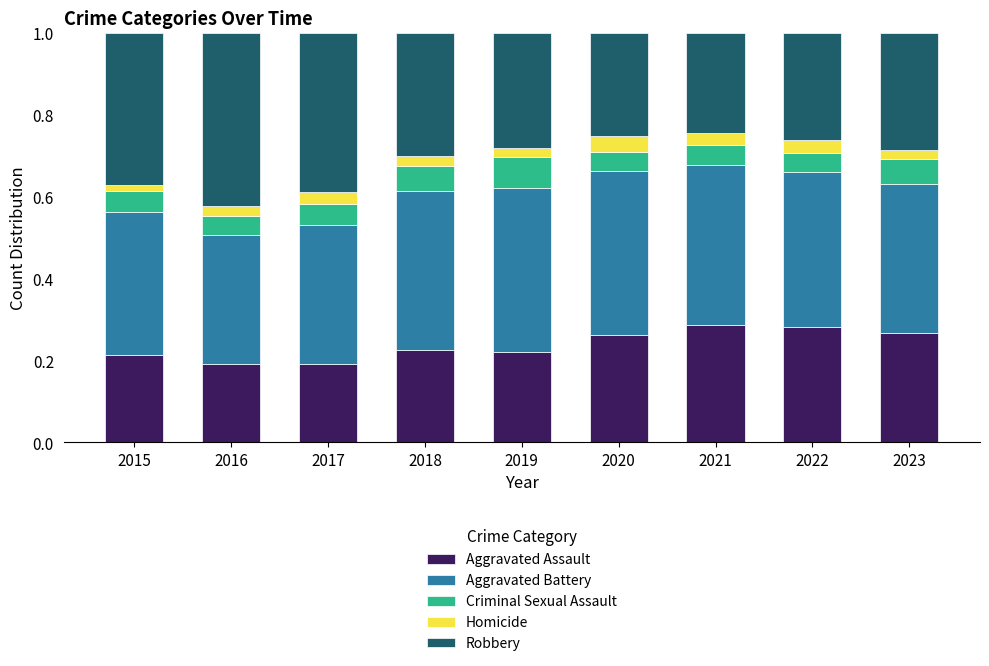

How many Aggravated Assault values are between 0 and 1?

9